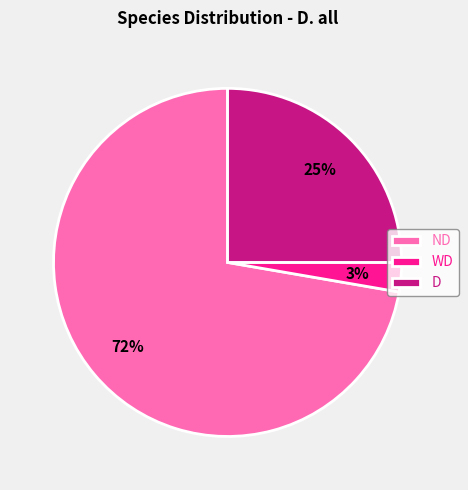

How many segments does this pie chart have?

3